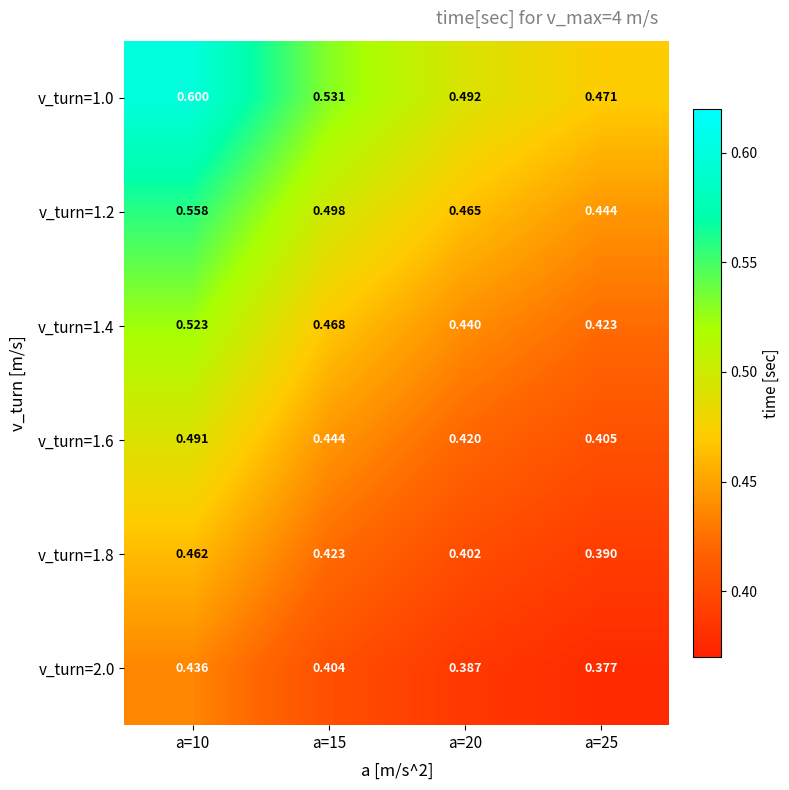

Is the value of v_turn=1.2 at a=20 greater than the value of v_turn=1.6 at a=15?

Yes